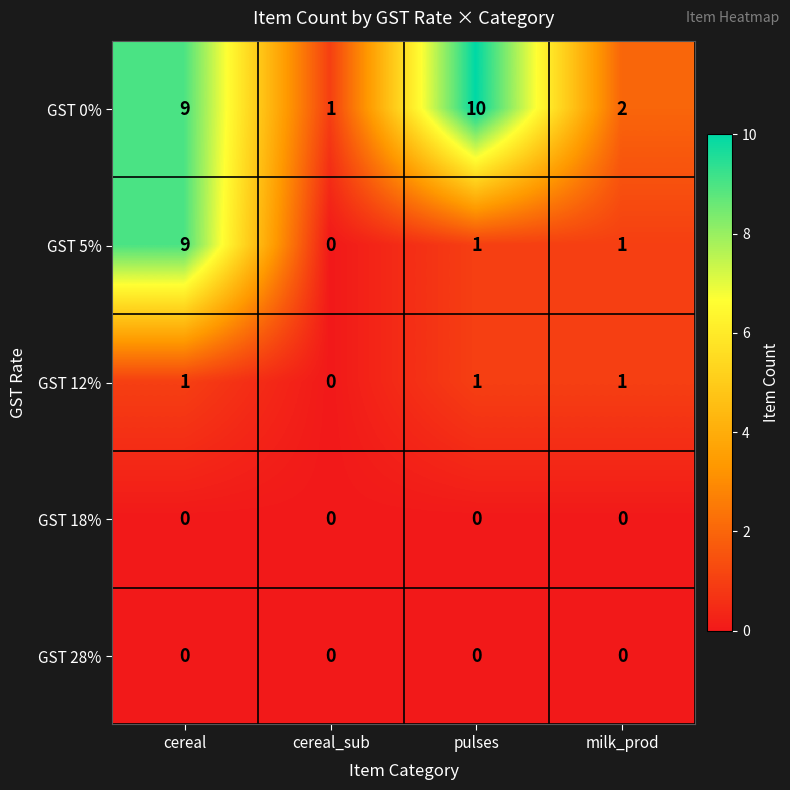

How many categories are shown in the chart?

4